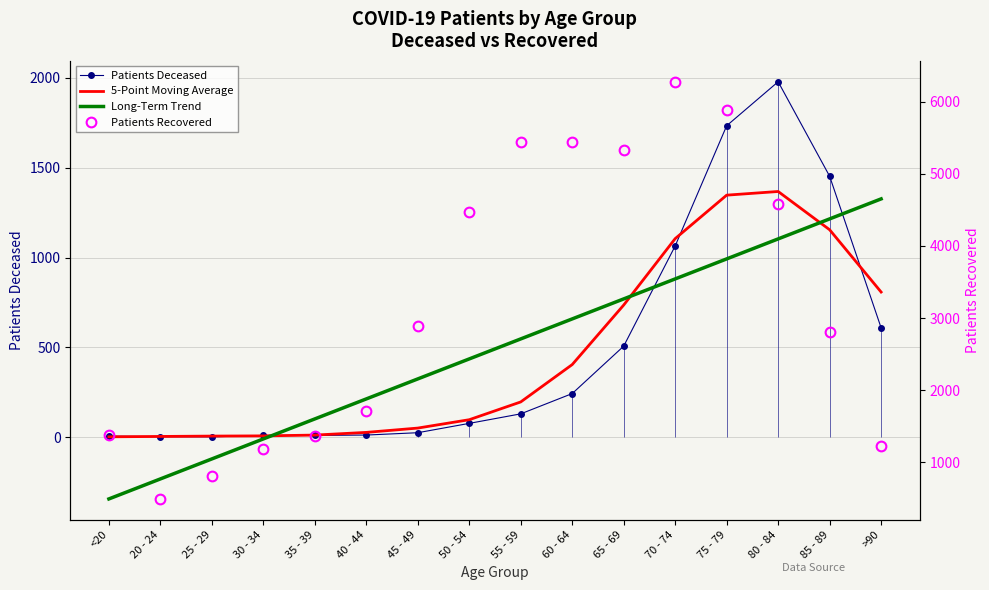

Reading left to right, transcribe all the data shown in this chart.

Patients Deceased: 6.0	3.0	2.0	10.0	10.0	12.0	25.0	77.0	130.0	243.0	507.0	1065.0	1734.0	1979.0	1453.0	609.0
5-Point Moving Average: 2.2	4.2	6.2	7.4	11.8	26.8	50.8	97.4	196.4	404.4	735.8	1105.6	1347.6	1368.0	1155.0	808.2
Long-Term Trend: -343.6	-232.3	-120.9	-9.6	101.8	213.2	324.5	435.9	547.2	658.6	770.0	881.3	992.7	1104.0	1215.4	1326.8
Patients Recovered: 1381.0	492.0	806.0	1181.0	1365.0	1706.0	2885.0	4474.0	5444.0	5444.0	5333.0	6277.0	5884.0	4576.0	2808.0	1229.0